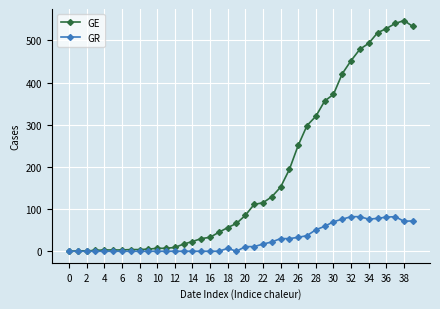

At how many categories does at least one series exceed 285?

13